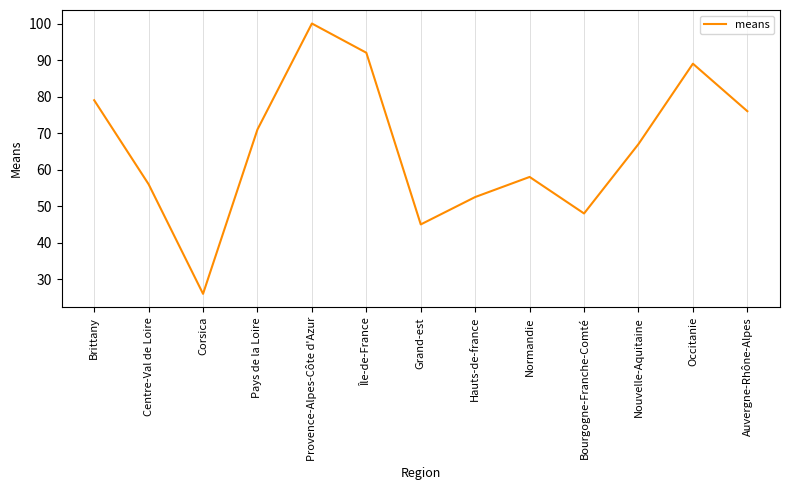

Reading right to left, list all the values displayed in this chart.

Auvergne-Rhône-Alpes=76.0	Occitanie=89.0	Nouvelle-Aquitaine=67.0	Bourgogne-Franche-Comté=48.0	Normandie=58.0	Hauts-de-france=52.5	Grand-est=45.0	Île-de-France=92.0	Provence-Alpes-Côte d'Azur=100.0	Pays de la Loire=71.0	Corsica=26.0	Centre-Val de Loire=56.0	Brittany=79.0